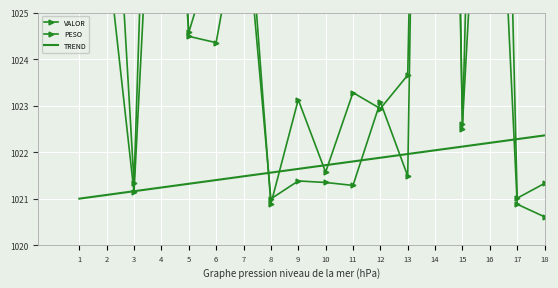

List the series in order of their peak value, highest first.

PESO, VALOR, TREND